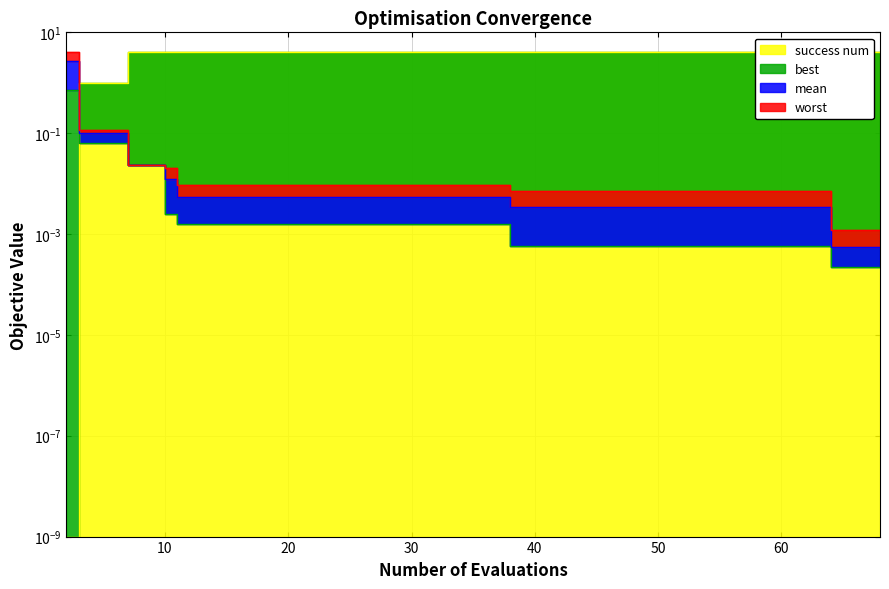

Does the chart have visible grid lines?

Yes